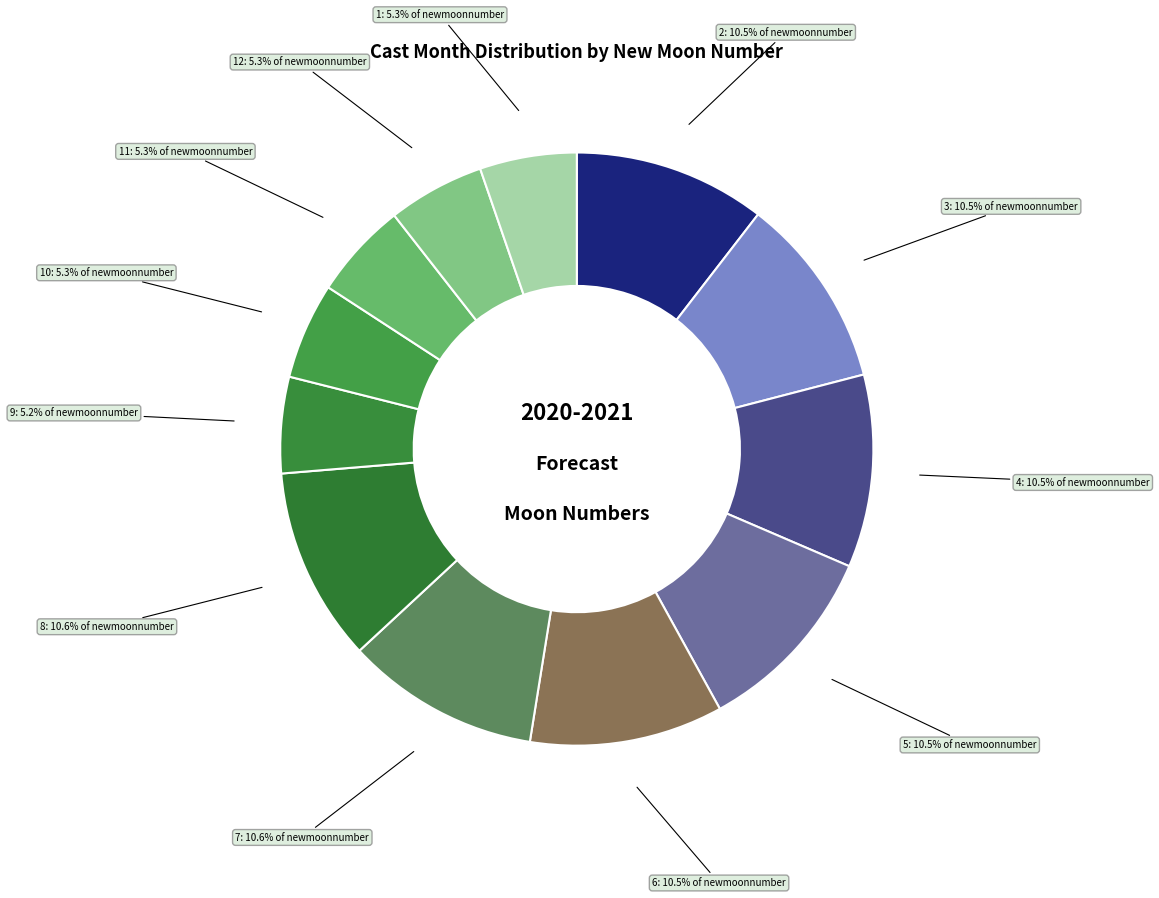

Between 7 and 11, which is larger?

7